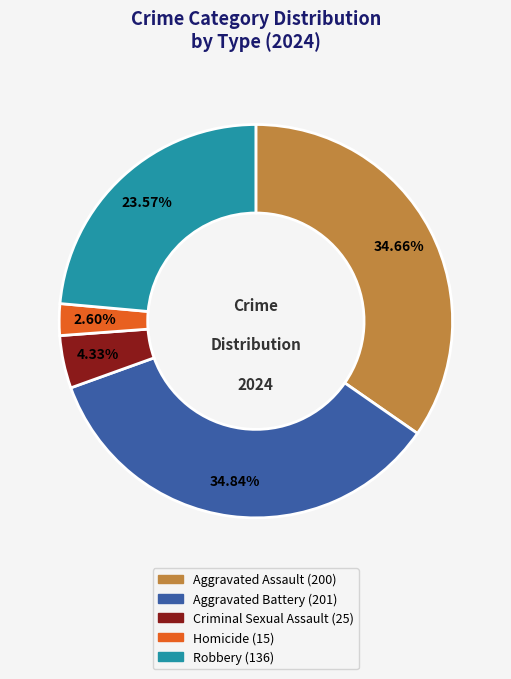

Which slice is the smallest?

Homicide